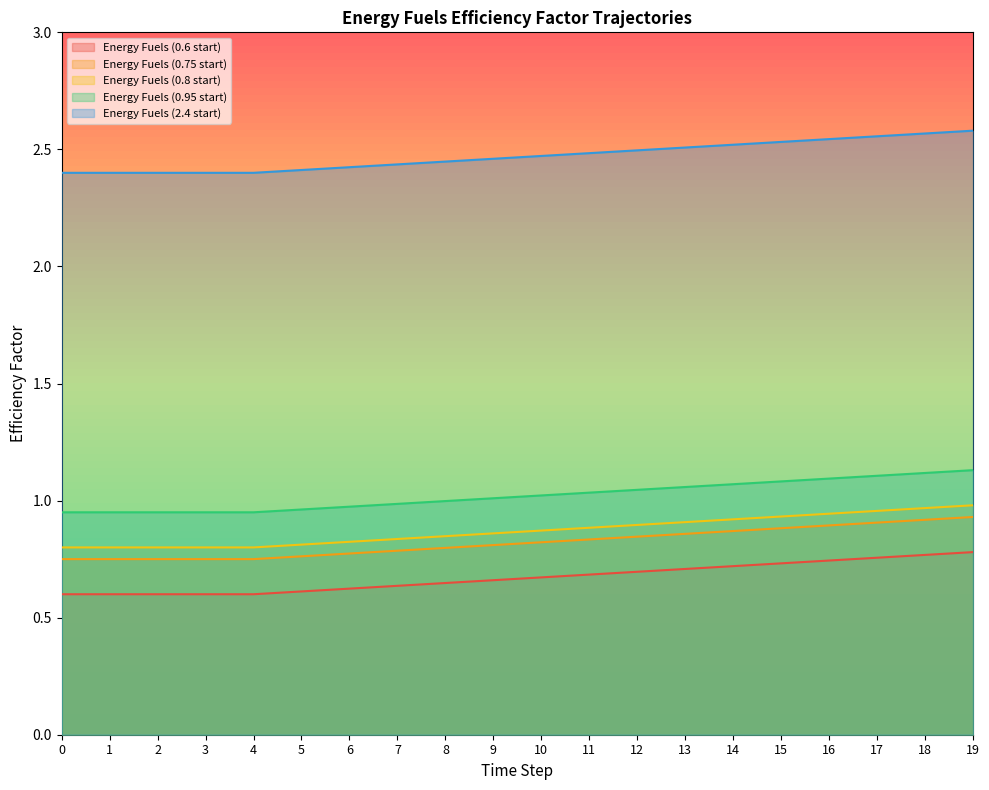

What is the difference between the highest and lowest values at 6?

1.8